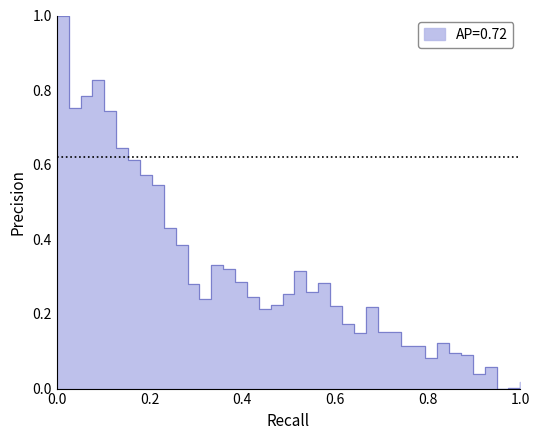

What is the difference between the second highest and minimum values?

0.8